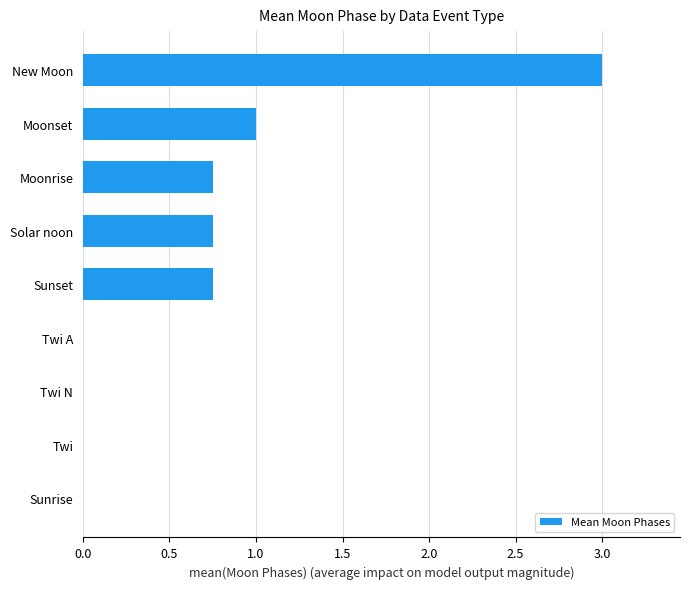

Which has a higher value, Twi or Moonset?

Moonset